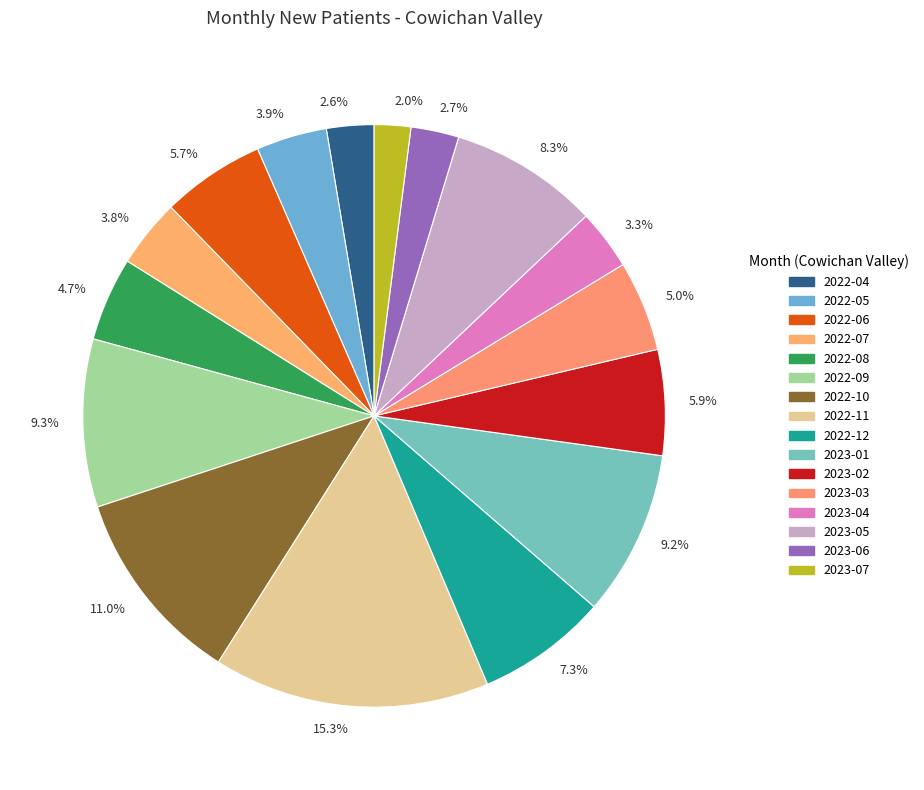

To the nearest percent, what is the average slice percentage?

6%